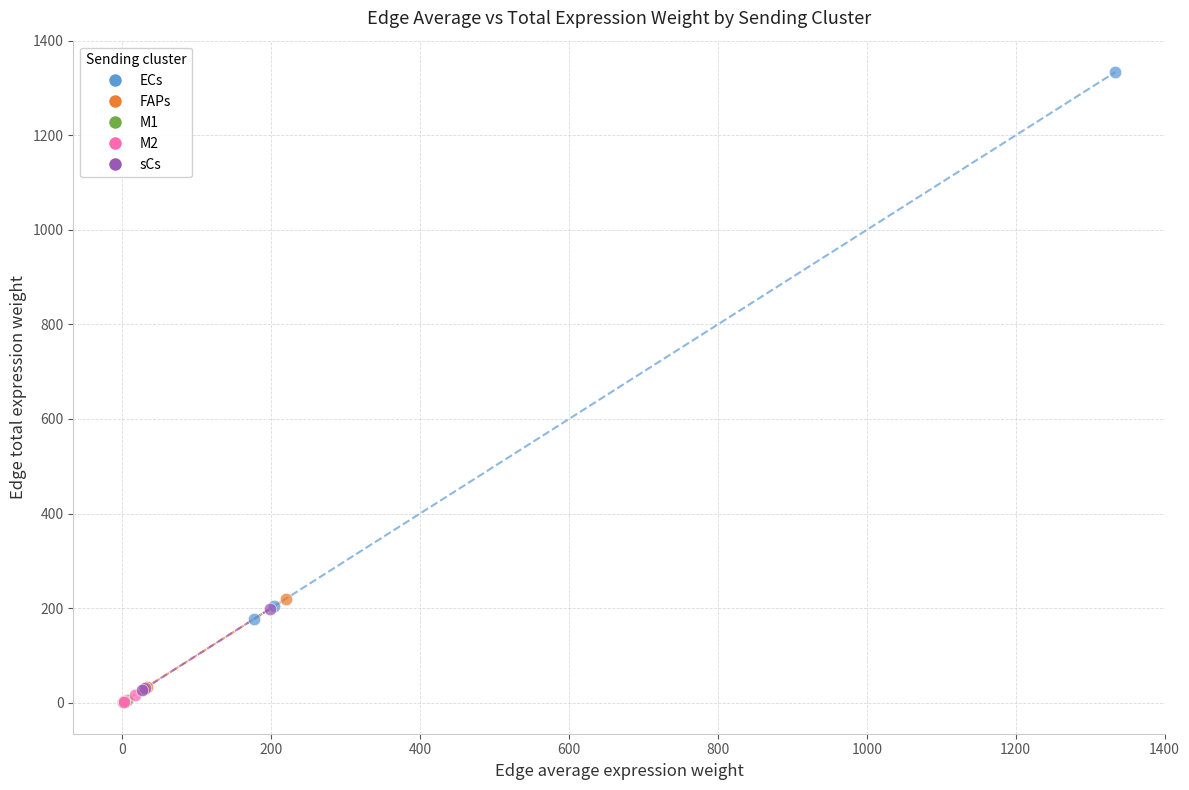

Which series has the largest Y range (max minus min)?

ECs